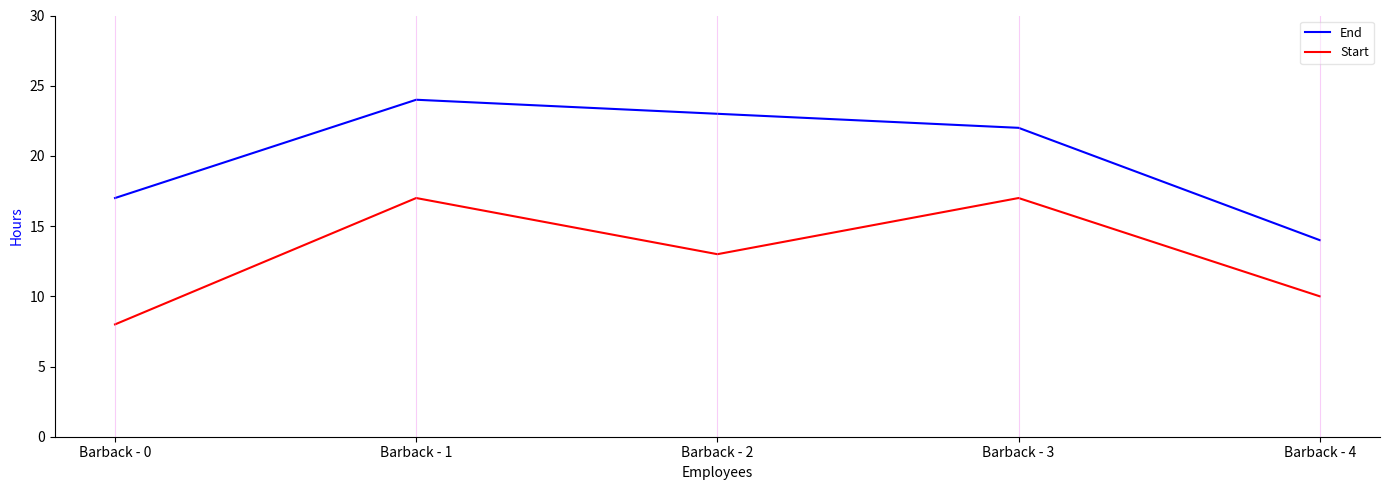

The End series shows 24 at Barback - 1. True or false?

True